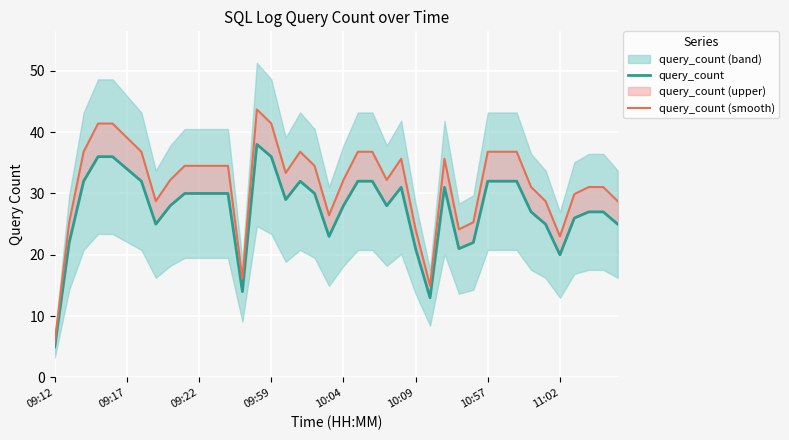

How many values in the query_count (smooth) series exceed 34?

20